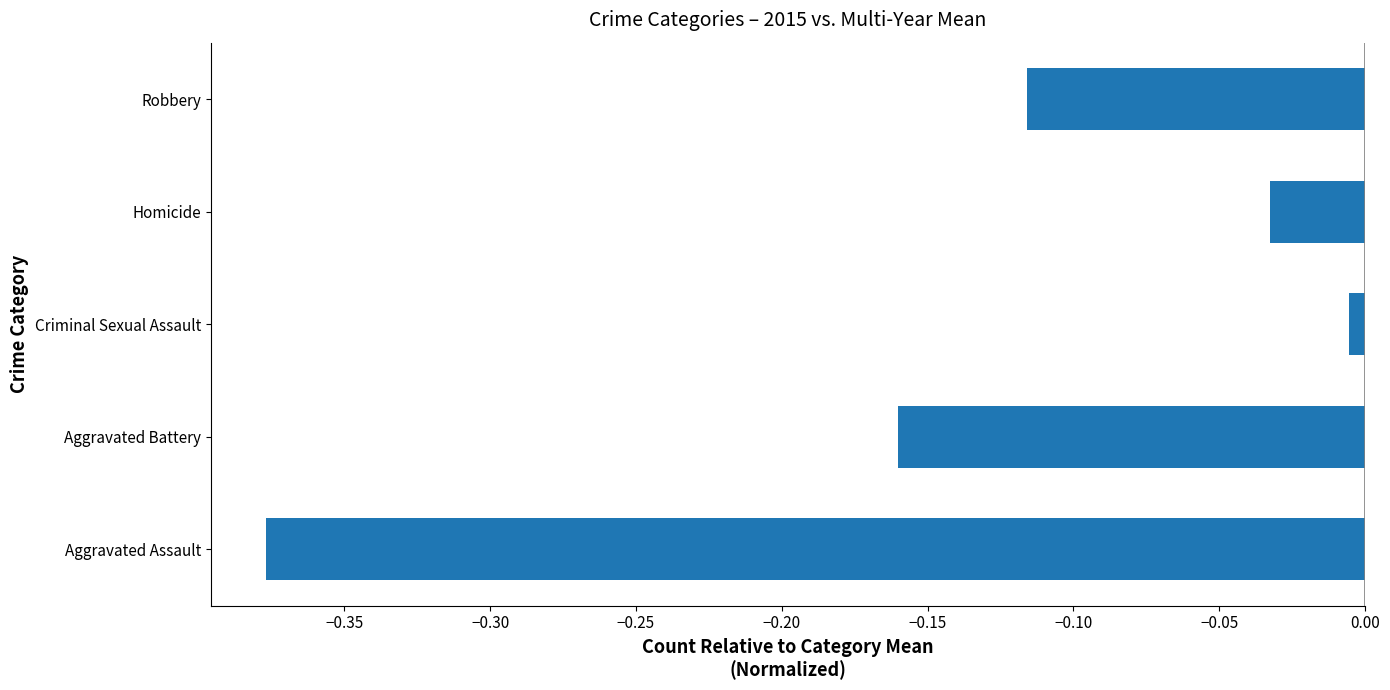

What is the difference between the second highest and minimum values?

0.3